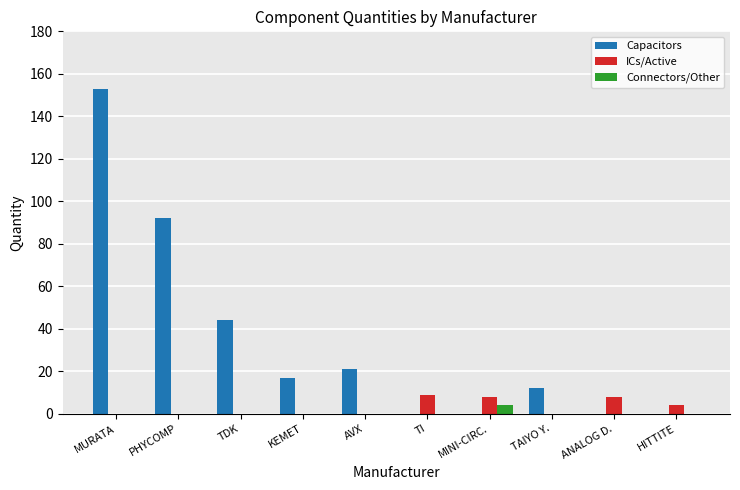

Which category has the highest value across all series?

MURATA